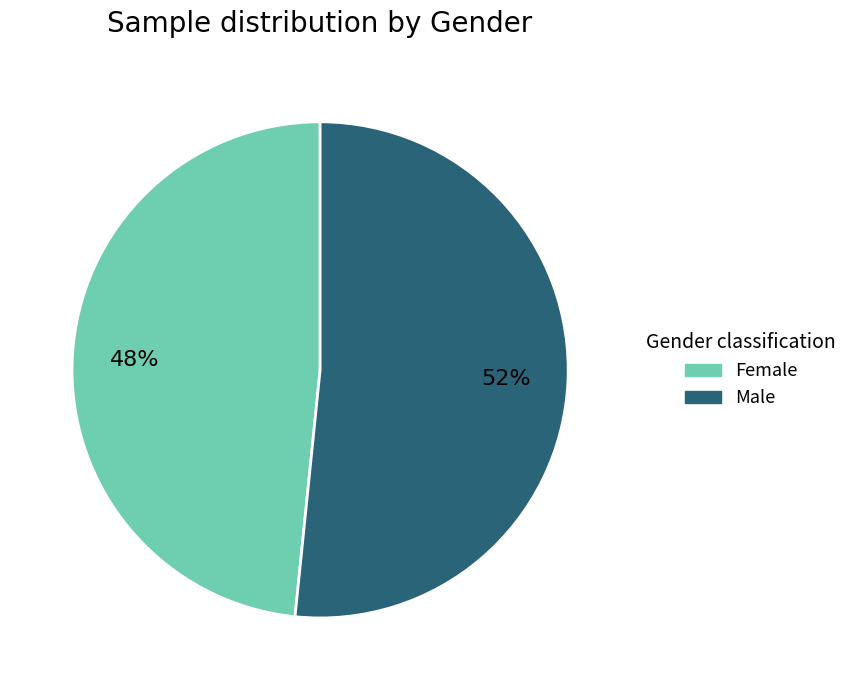

Rank the categories by value from lowest to highest.

Female, Male